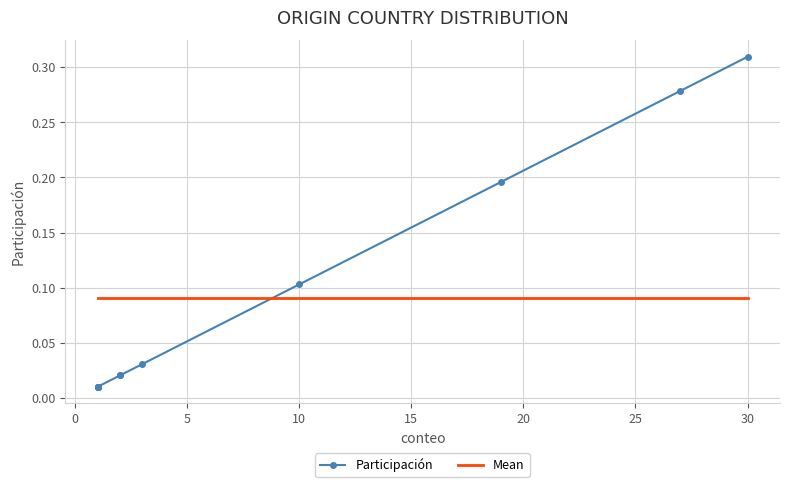

List the series in order of their peak value, highest first.

Participación, Mean